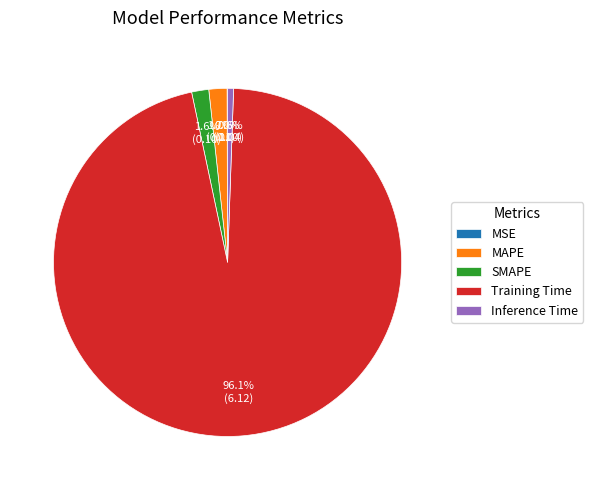

Which slice represents more than half of the pie?

Training Time